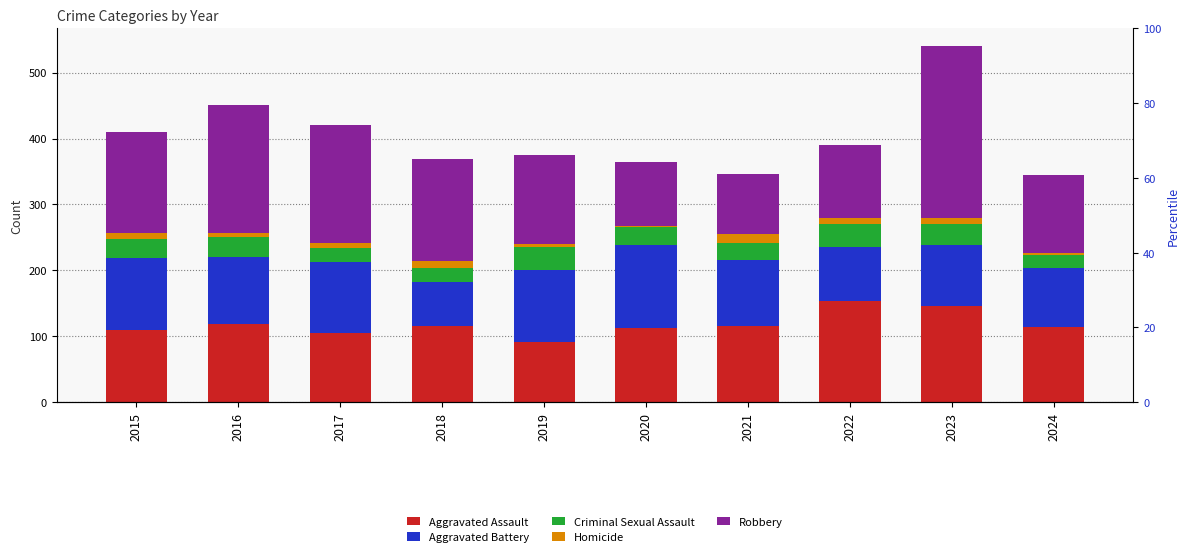

What is the sum of all Homicide values?

76